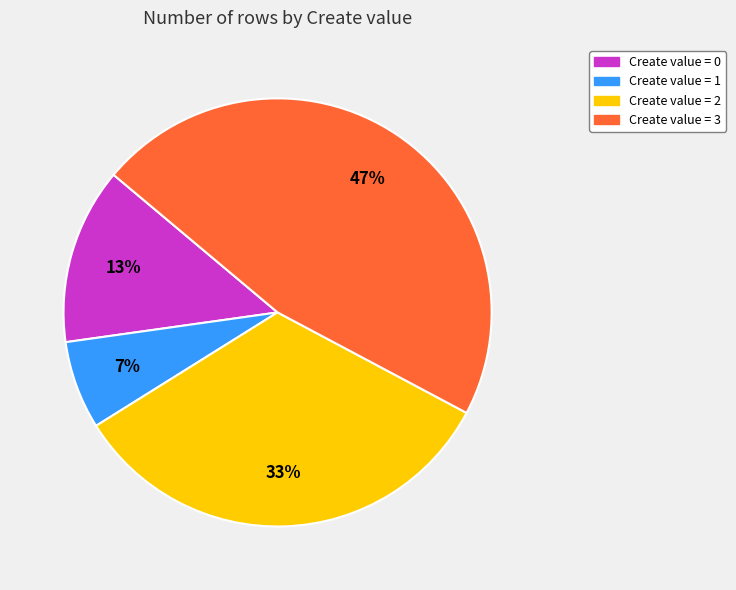

How many slices are in this pie chart?

4